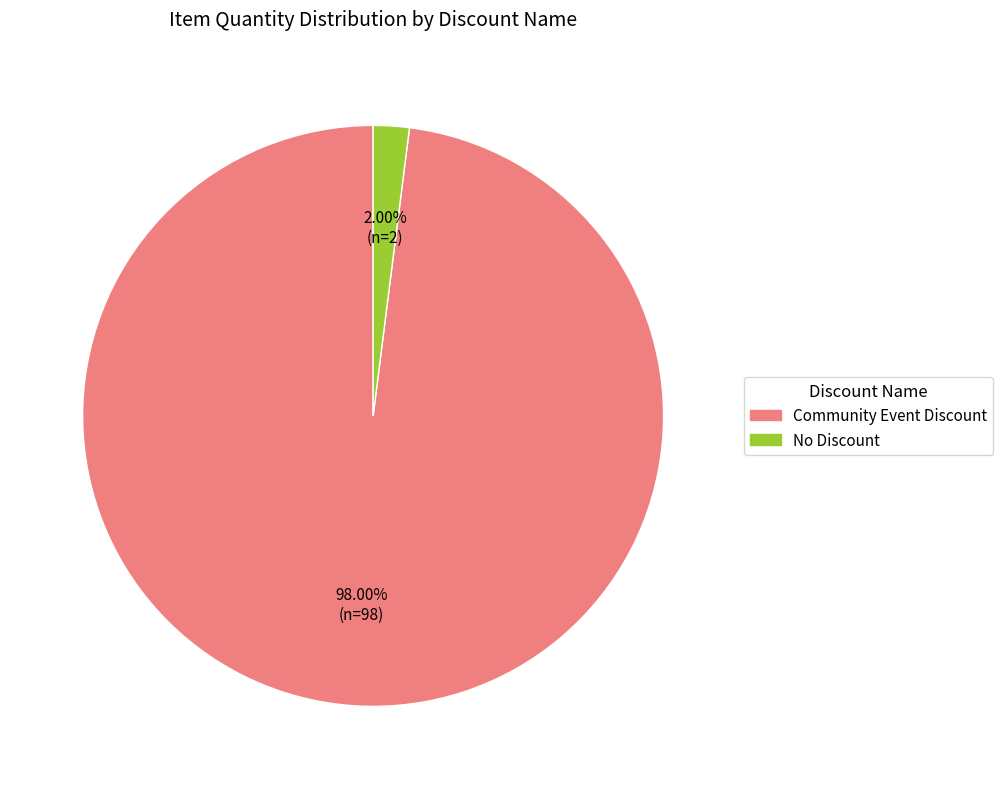

To the nearest percent, what percentage of the pie is Community Event Discount?

98%